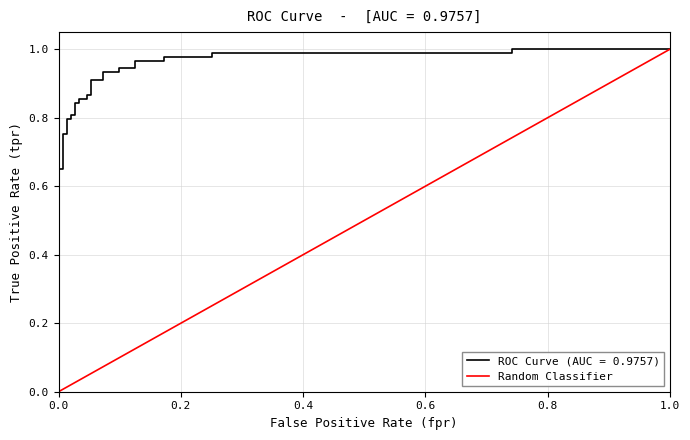

What is the sum of the values at 1.0 and 0.0?

1